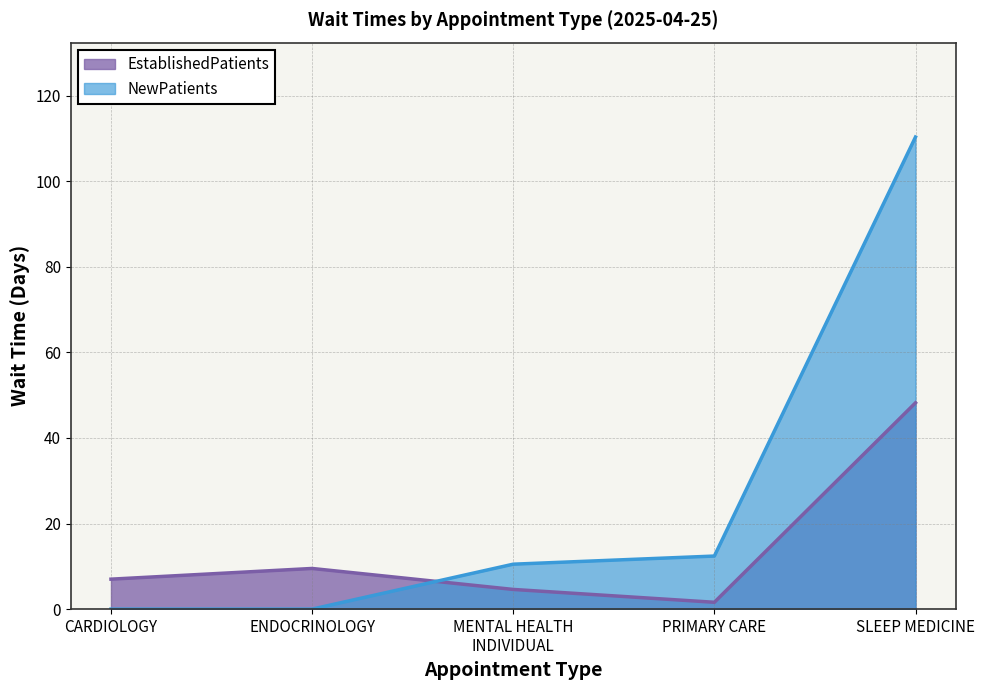

True or false: EstablishedPatients and NewPatients cross at least once.

True